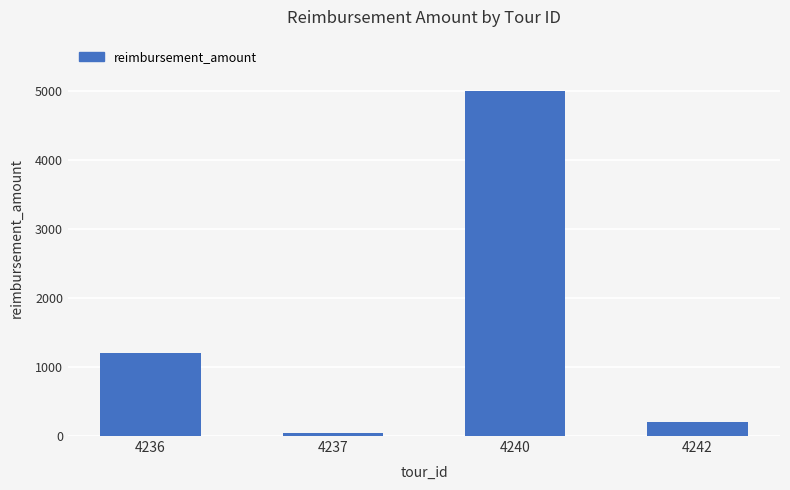

What is the change in value from 4236 to 4242?

-1000